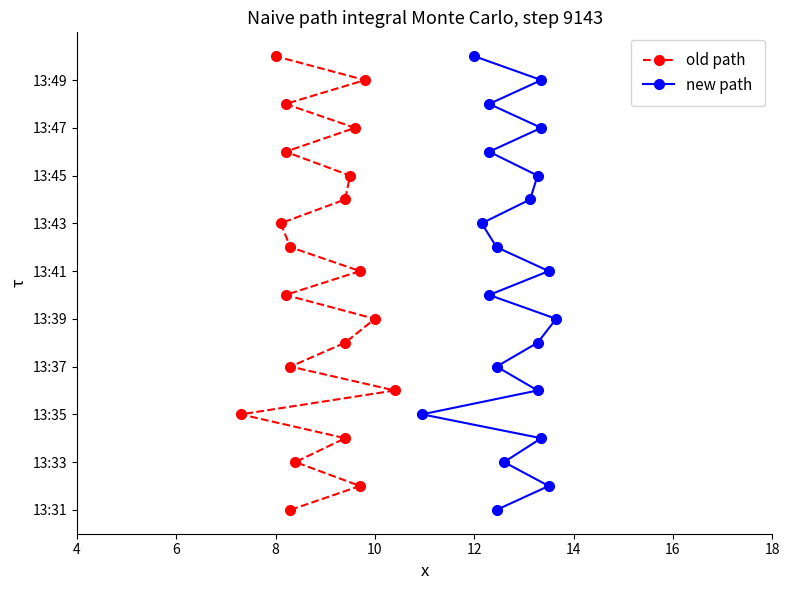

List the series in order of their peak value, lowest first.

old path, new path